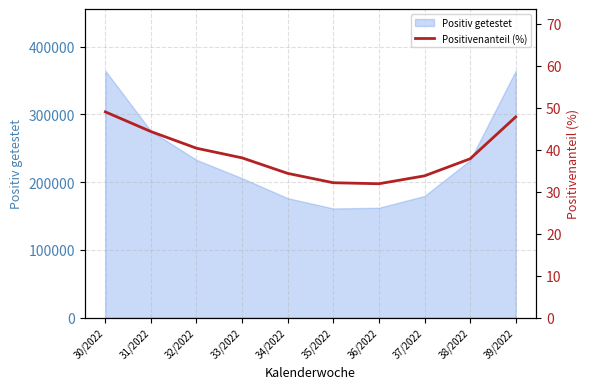

True or false: the data shows 31.0 at 30/2022.

False